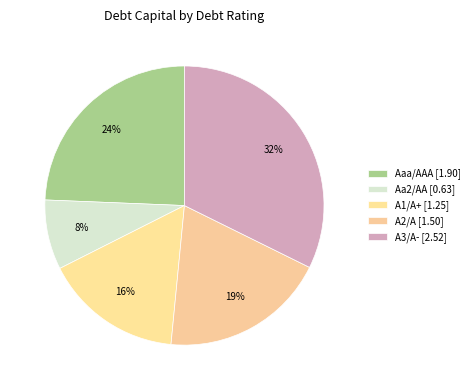

Is the sum of Aa2/AA and A3/A- greater than half?

No